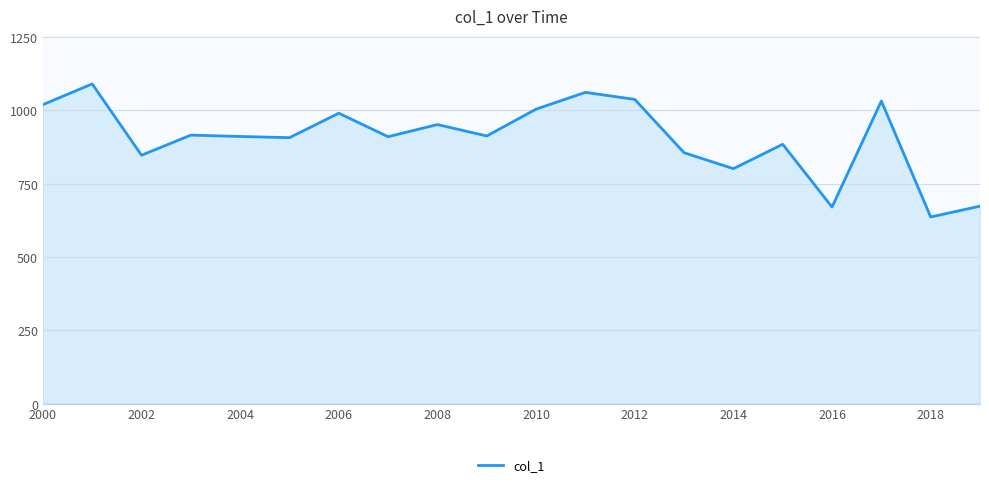

What is the average value?

905.3